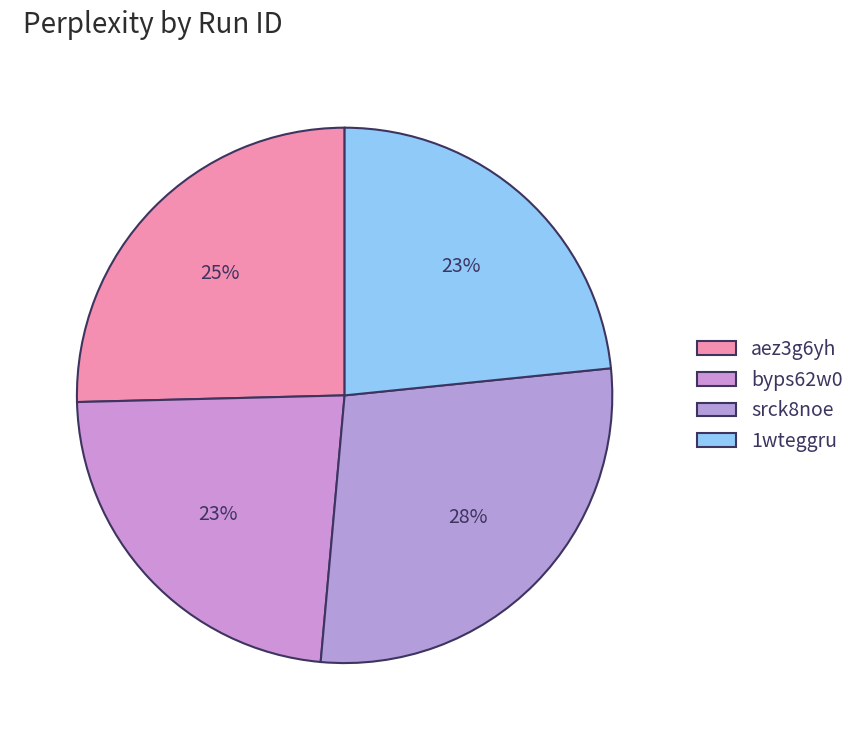

Rank the categories by value from highest to lowest.

srck8noe, aez3g6yh, 1wteggru, byps62w0